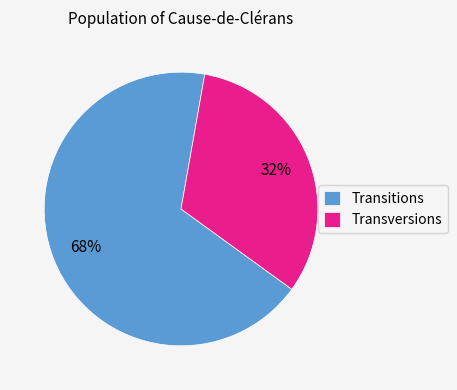

Which category has the smallest portion of the pie?

Transversions